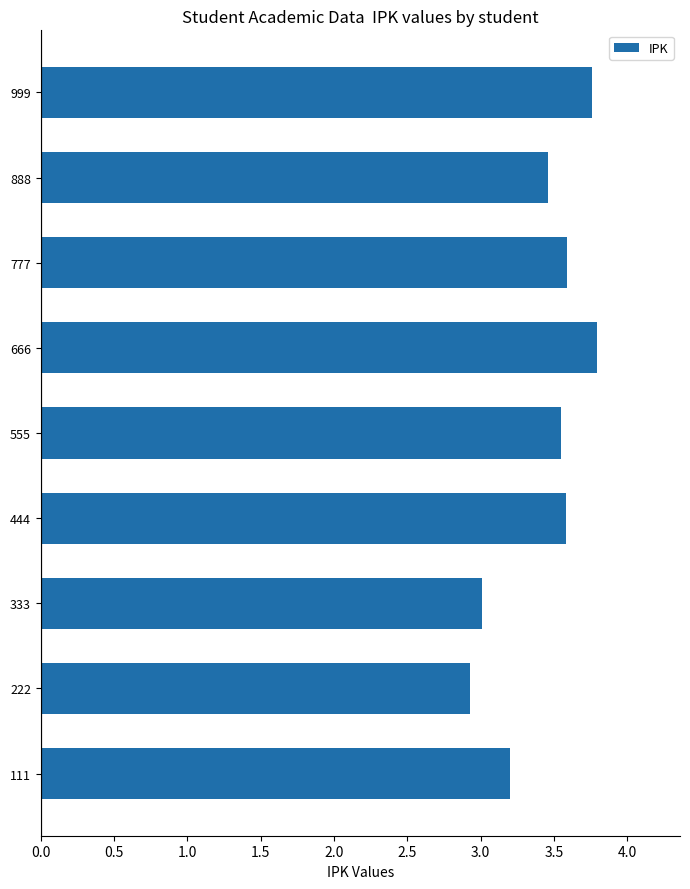

True or false: the data shows 3.5 at 555.

True